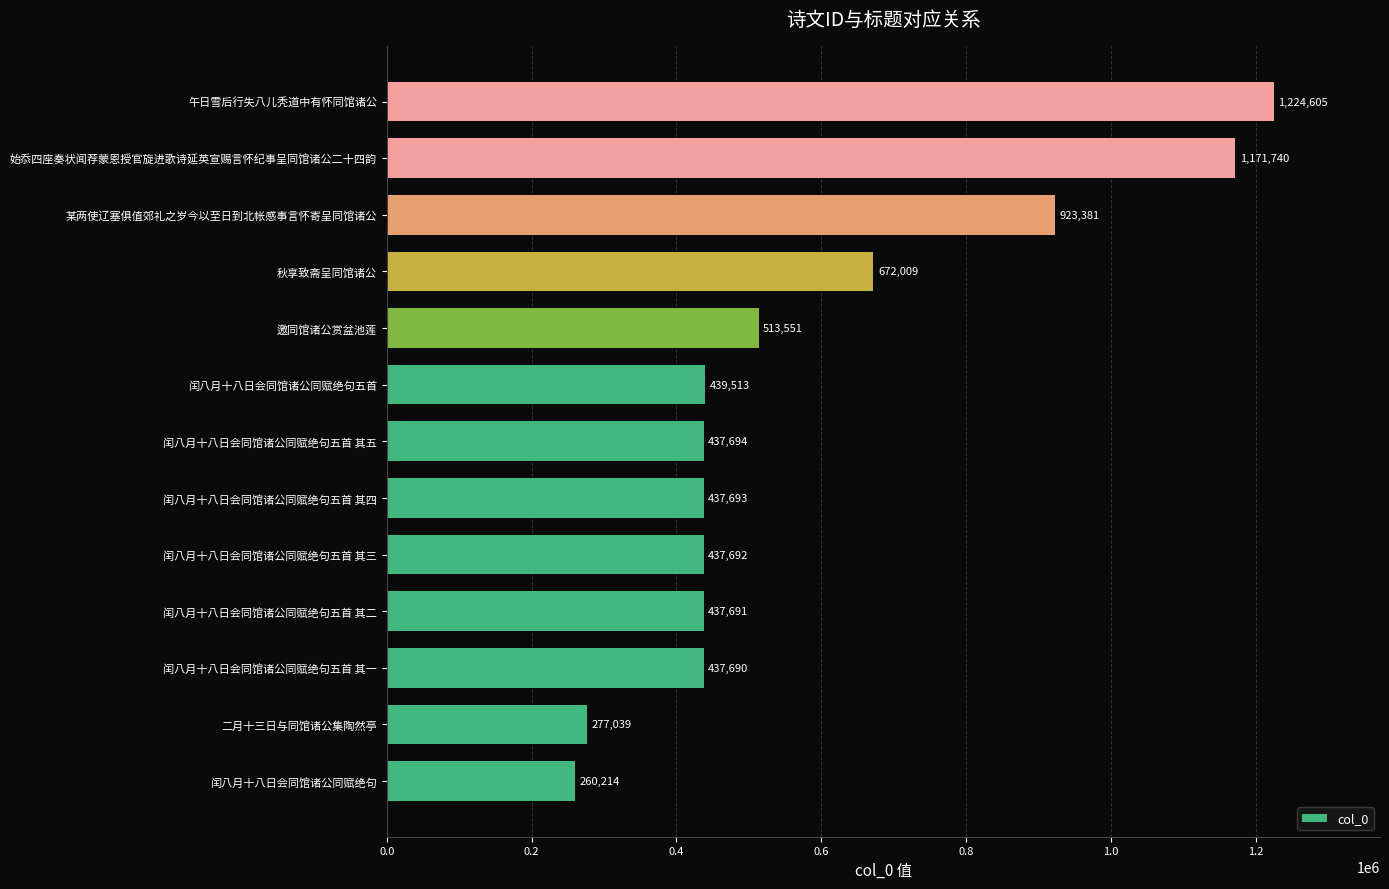

Which has a higher value, 闰八月十八日会同馆诸公同赋绝句五首 其四 or 闰八月十八日会同馆诸公同赋绝句五首?

闰八月十八日会同馆诸公同赋绝句五首